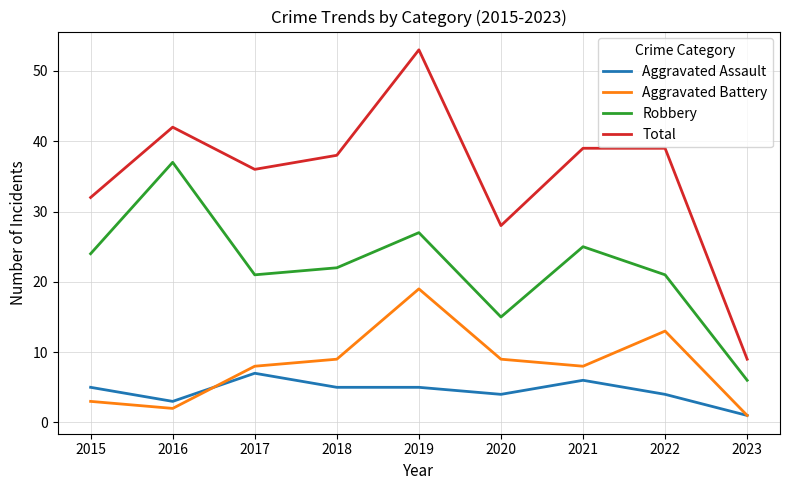

How many lines are shown in the chart?

4